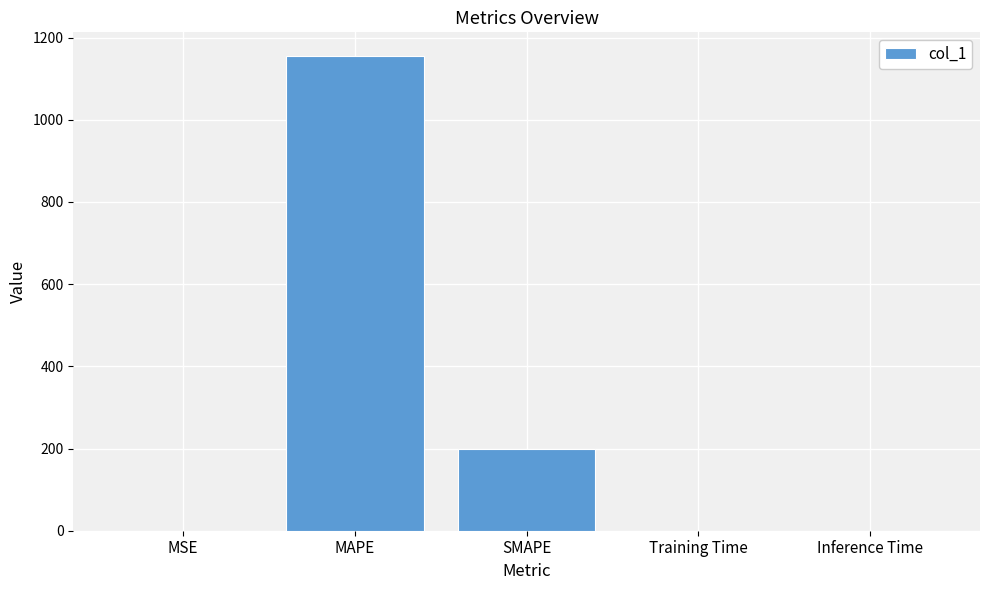

What is the sum of the values at MAPE and SMAPE?

1355.0